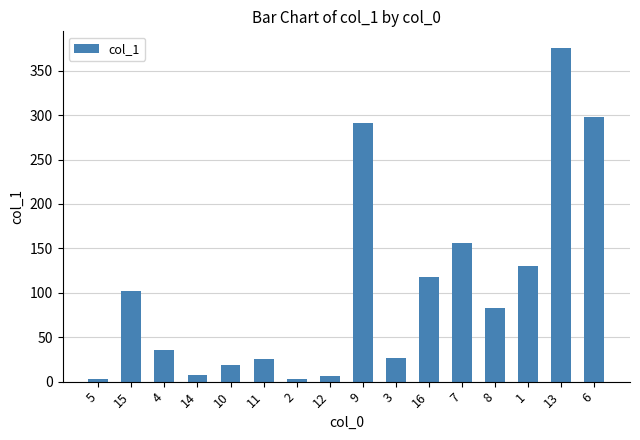

How many data points are less than 83?

8